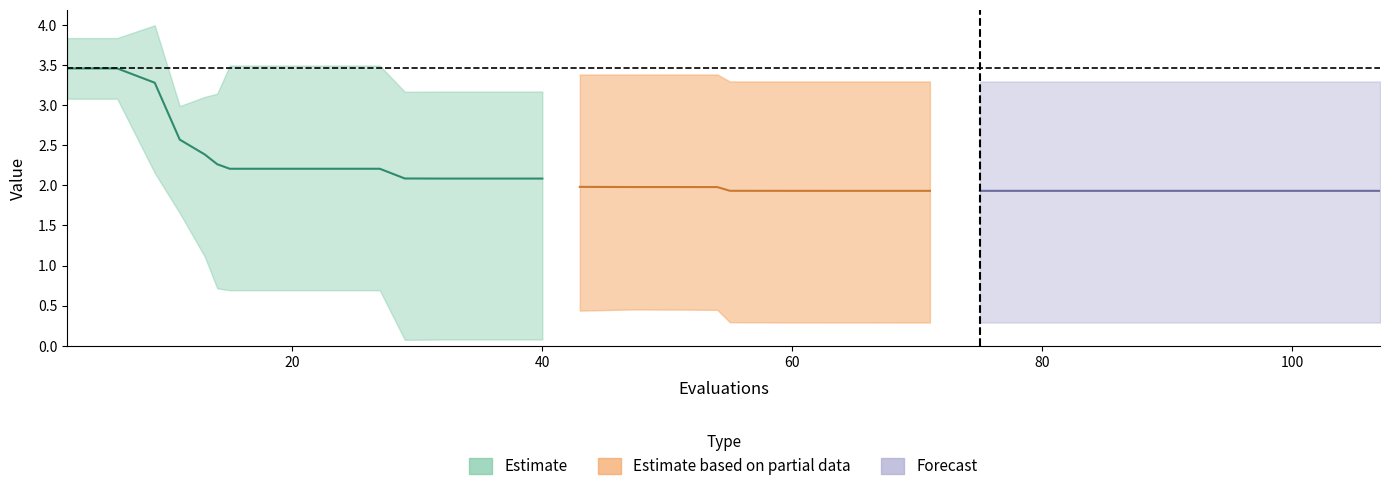

True or false: best and mean intersect in this chart.

False